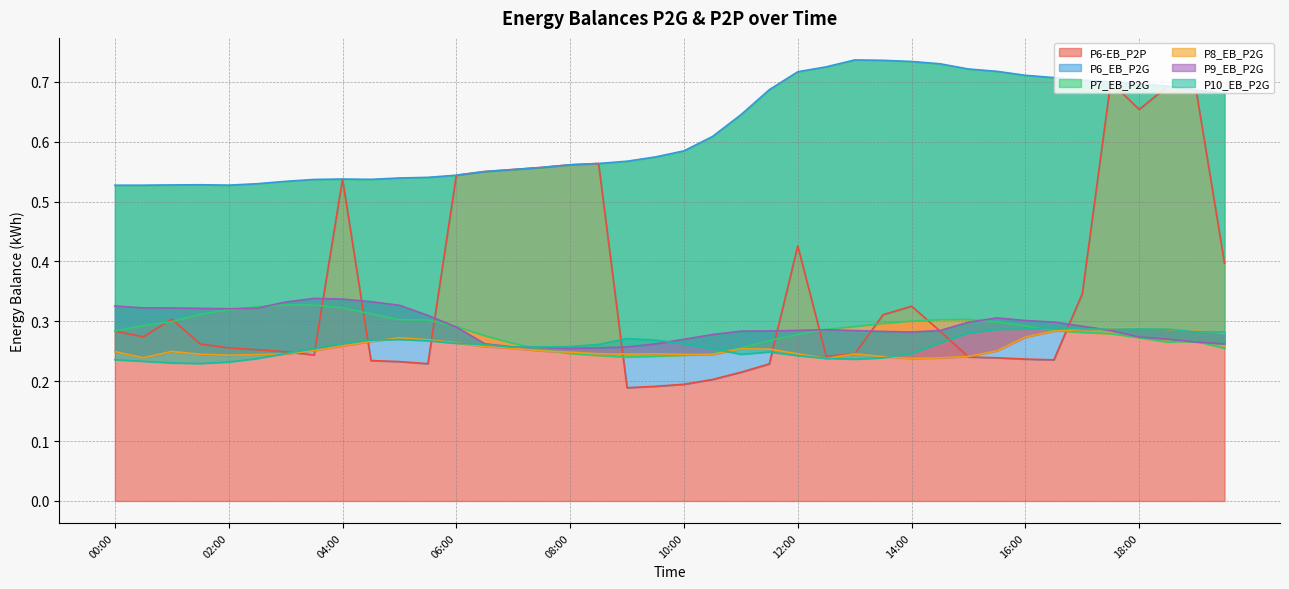

At how many categories does at least one series exceed 0?

40